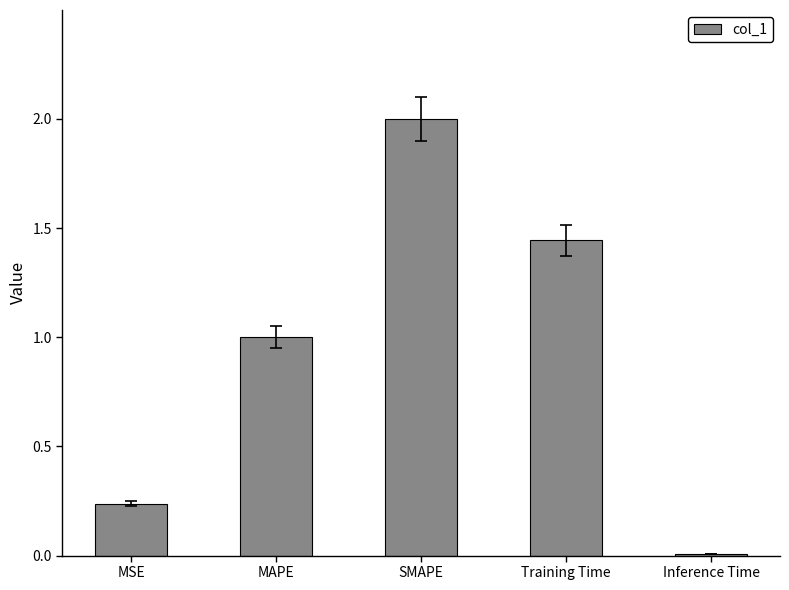

The value at Training Time is 1.9. True or false?

False